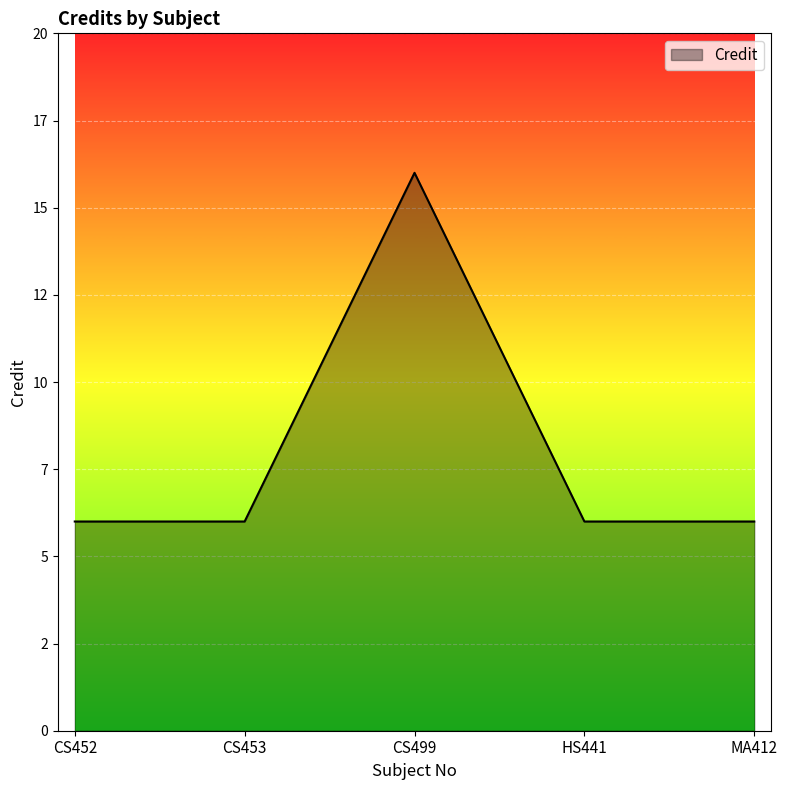

What position from the right is CS453?

4